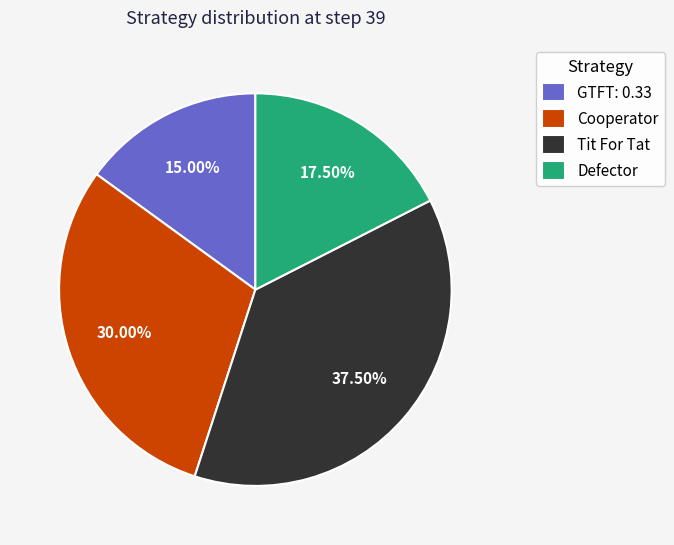

Which slice is the smallest?

GTFT: 0.33